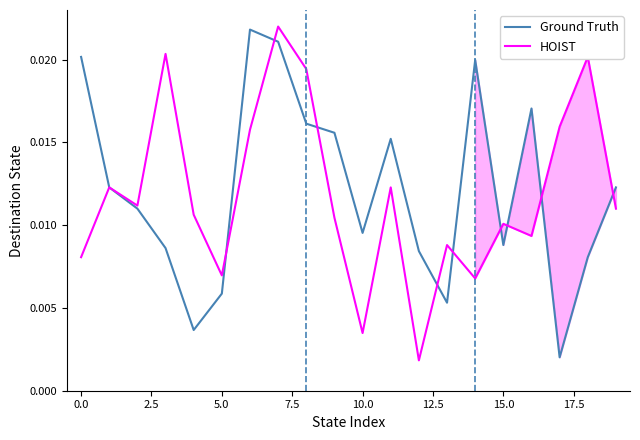

True or false: Ground Truth and HOIST cross at least once.

True